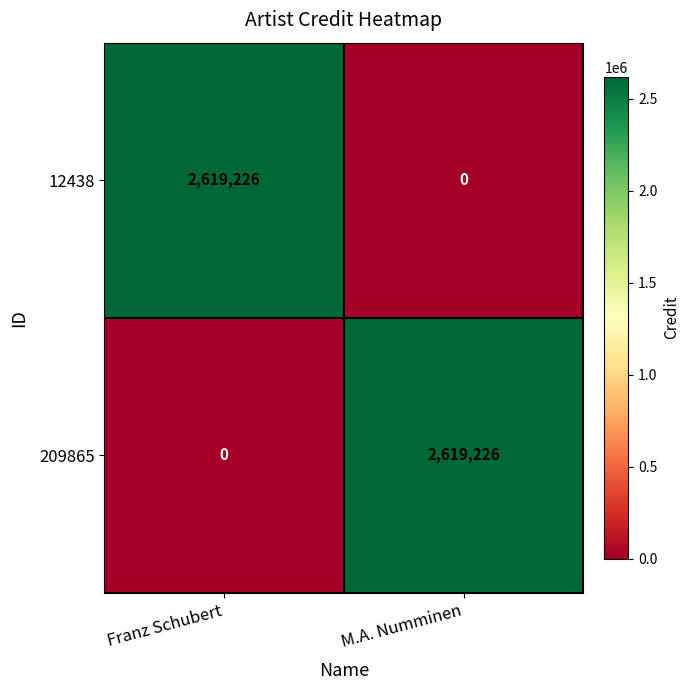

The 209865 series shows 2619226 at M.A. Numminen. True or false?

True